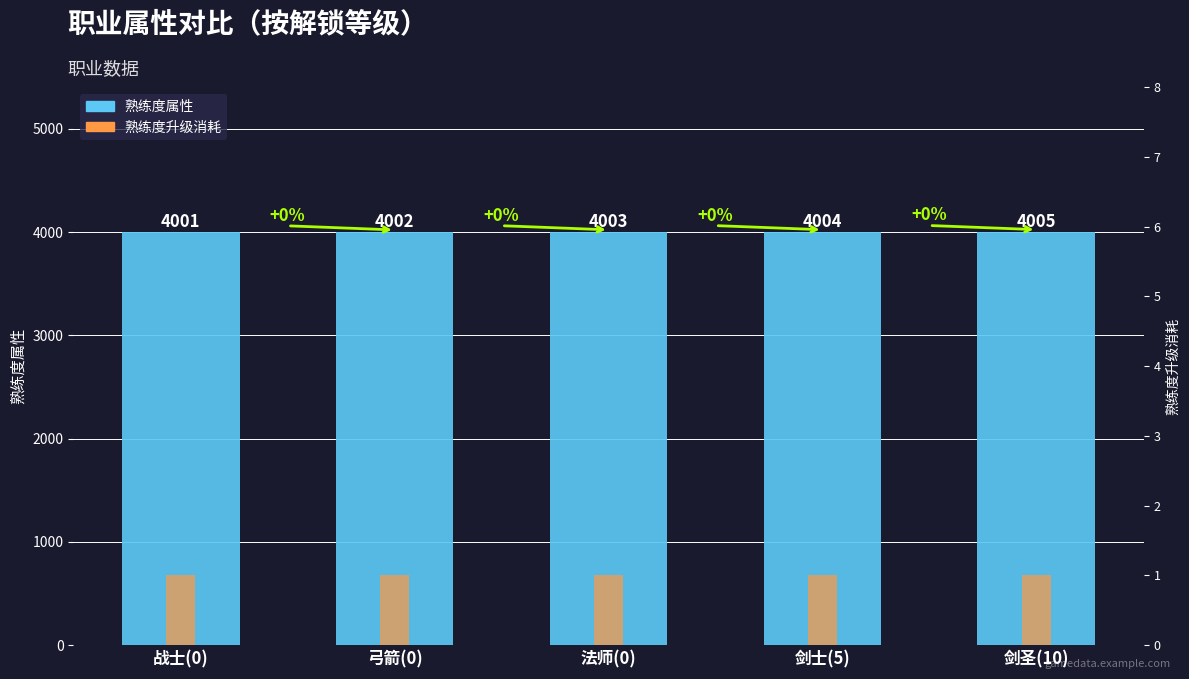

How many bars are there in each group?

2